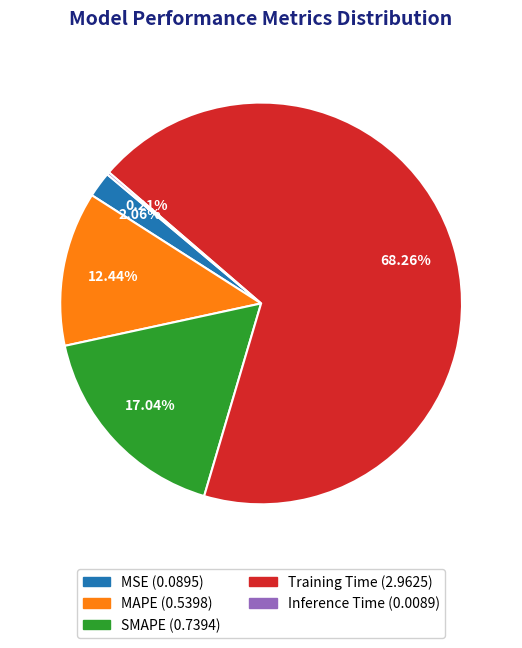

To the nearest percent, what is the difference between the largest and smallest slice percentages?

68%